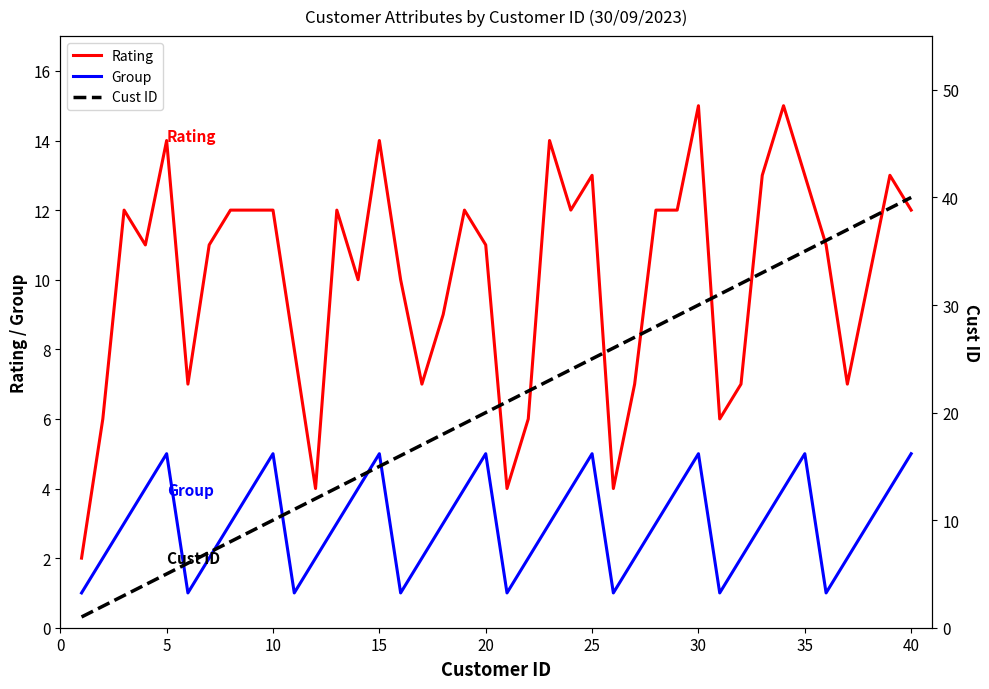

True or false: Rating and Group intersect in this chart.

False